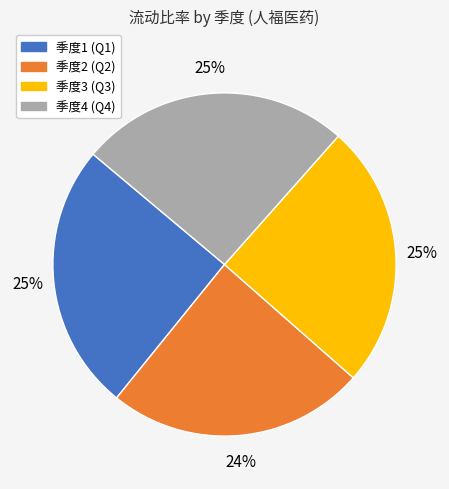

Does any single category account for the majority?

No